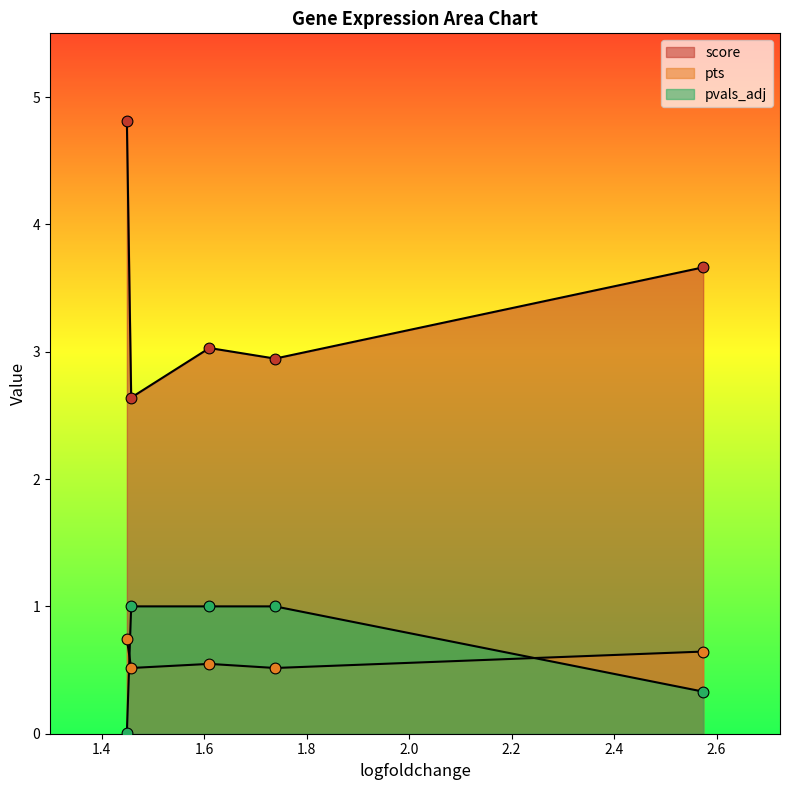

At which category is the sum across all series the highest?

1.448886752128601